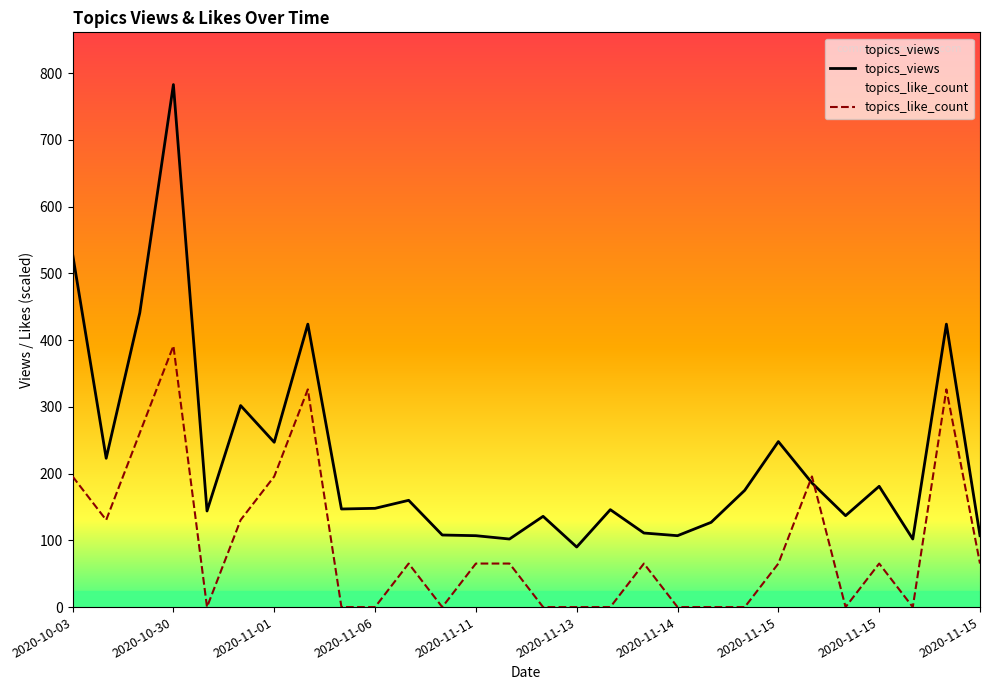

Where does the topics_views series first go above 148?

2020-10-03